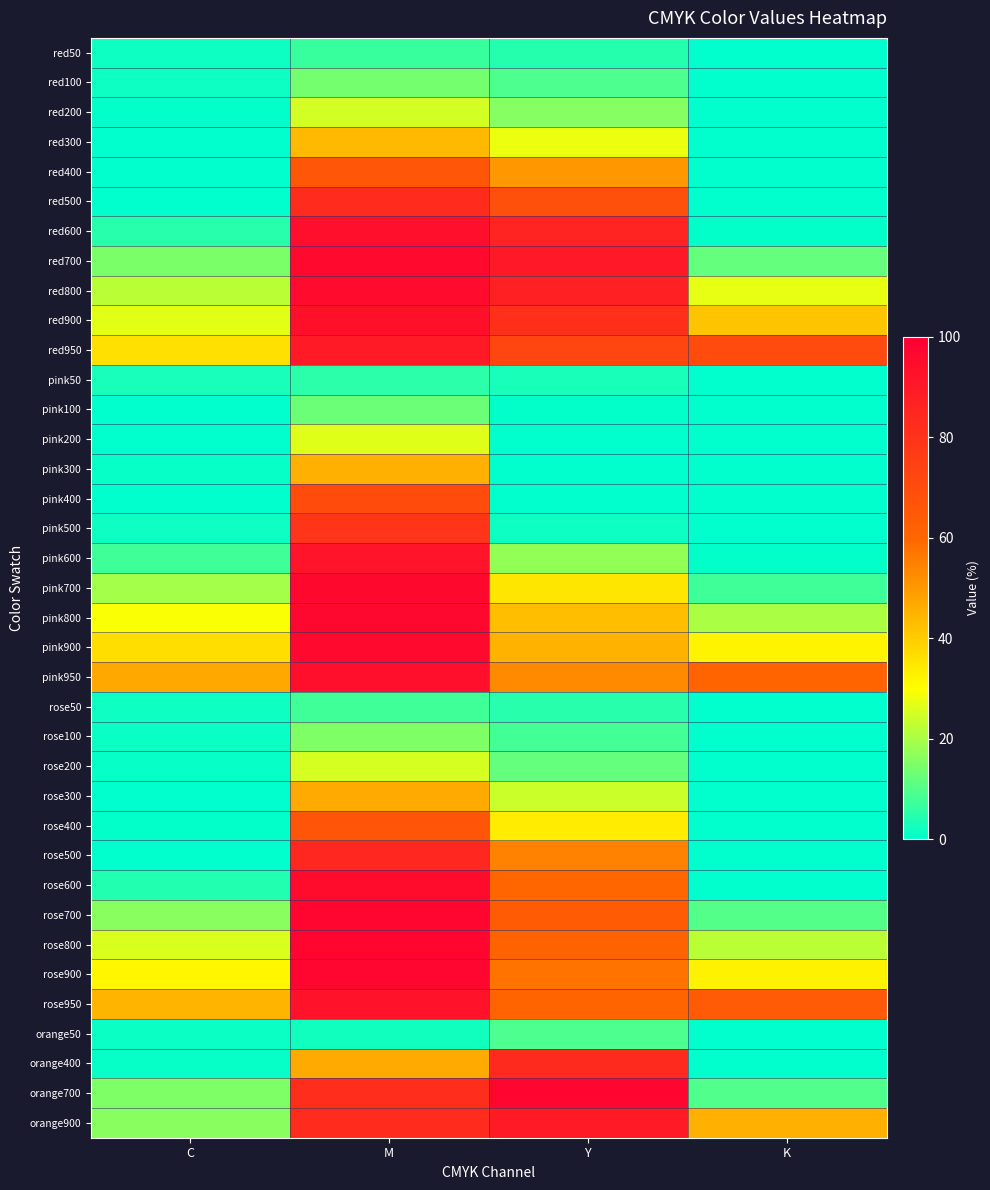

Count the number of data series in this chart.

37